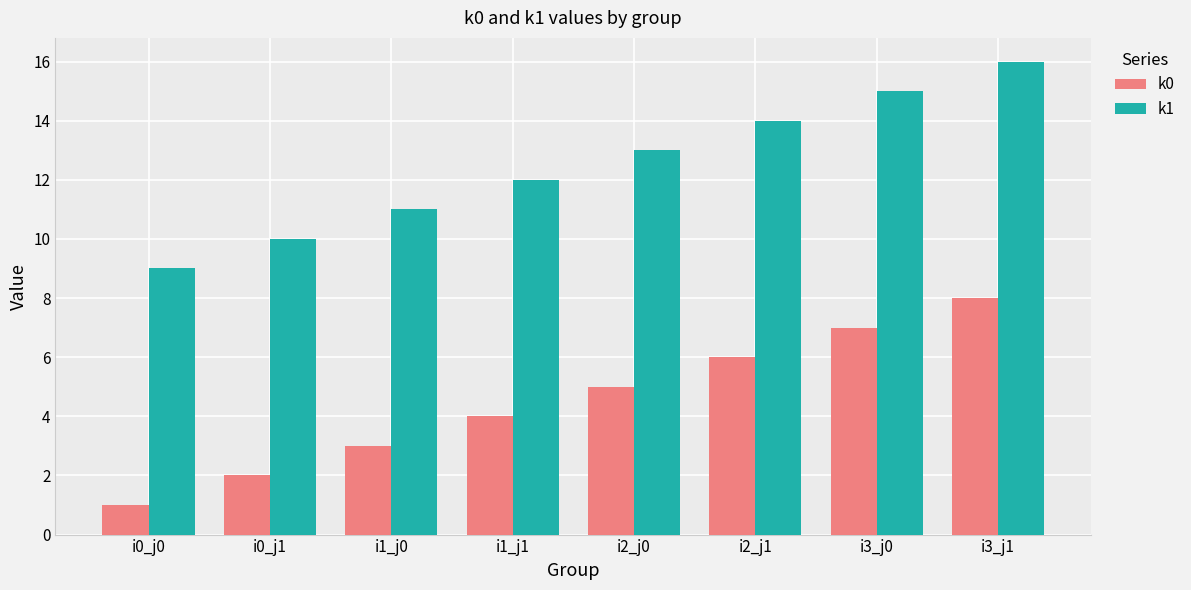

Count the k0 values in the range 3 to 7.

5